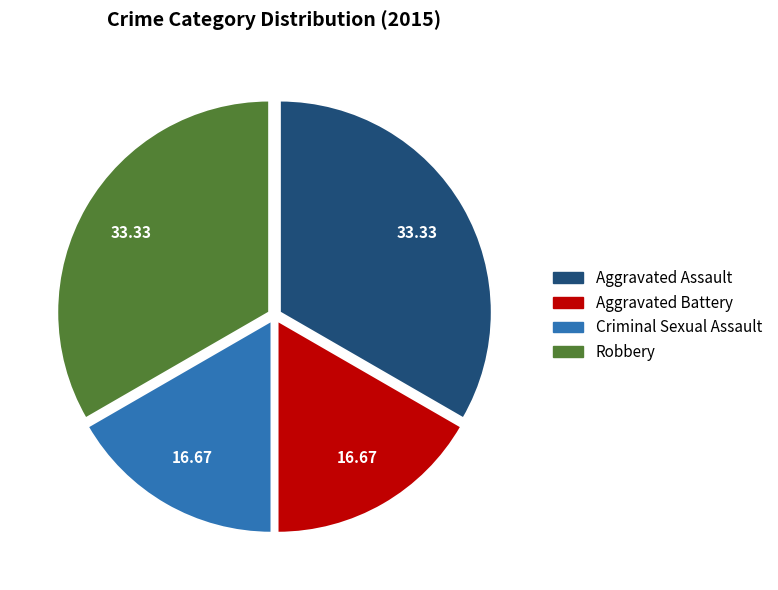

Is Aggravated Assault the majority of the pie?

No